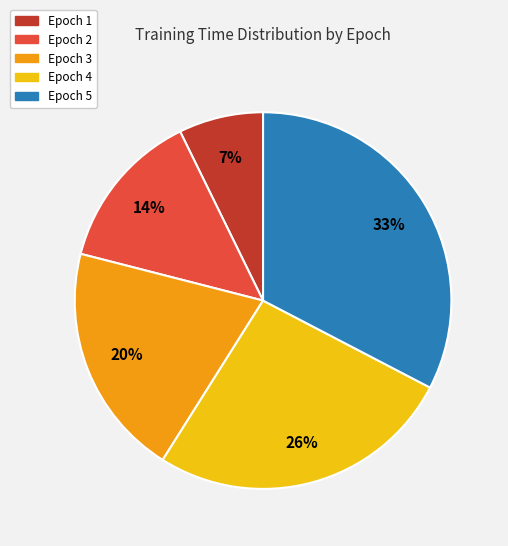

Which slice is the smallest?

Epoch 1